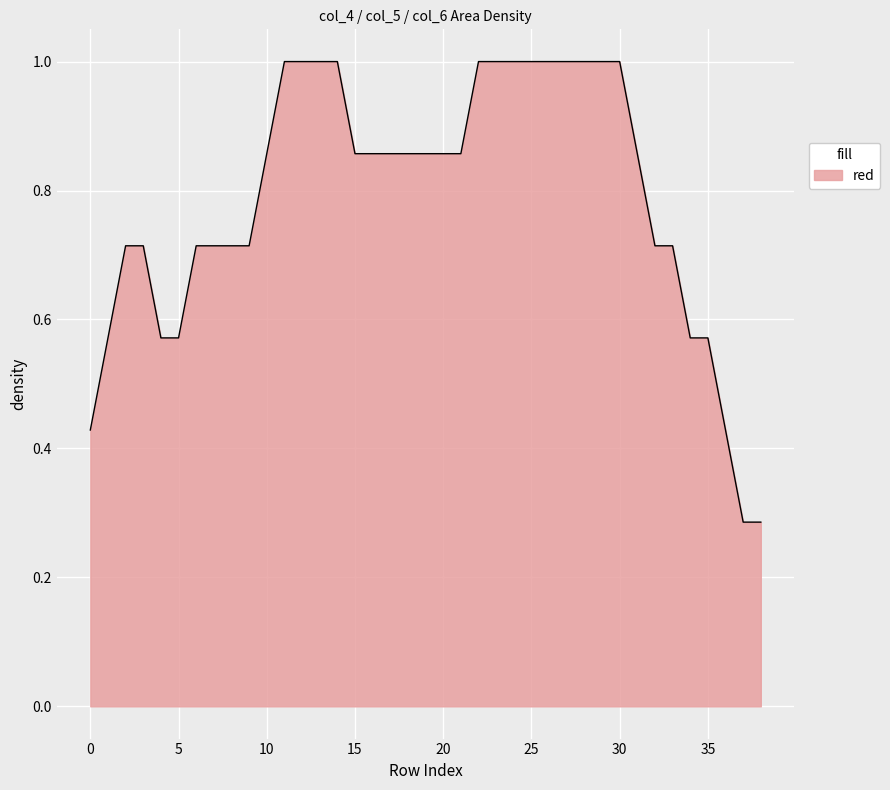

What is the maximum value shown in the chart?

1.0